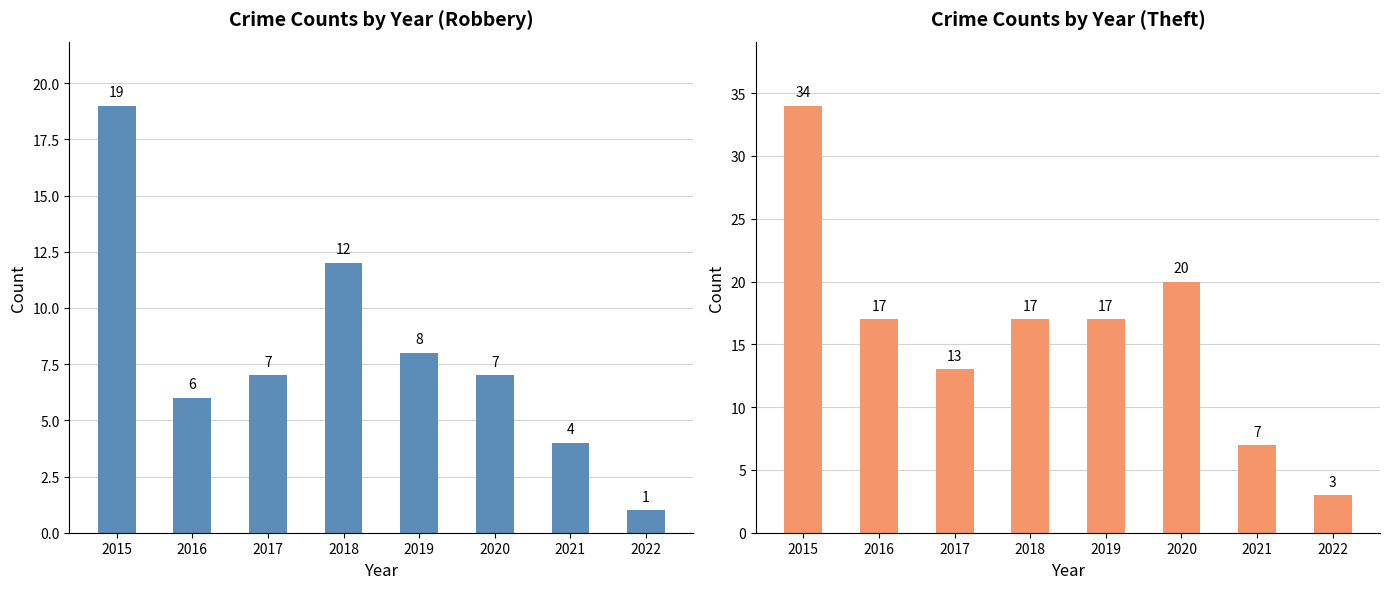

What is the highest value of the Robbery series?

19